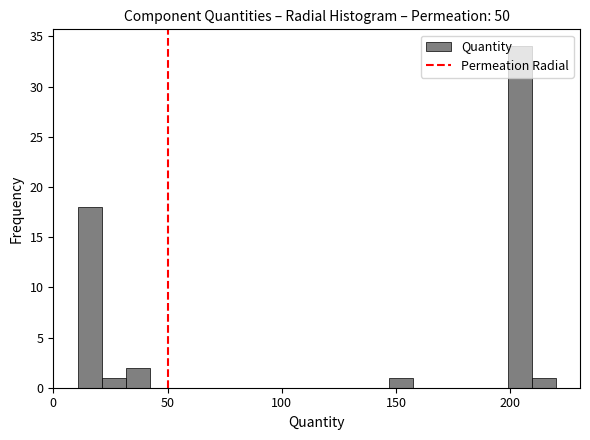

Around what value on the x-axis is the tallest bar? Give the approximate position of its centre, as read against the axis.

205